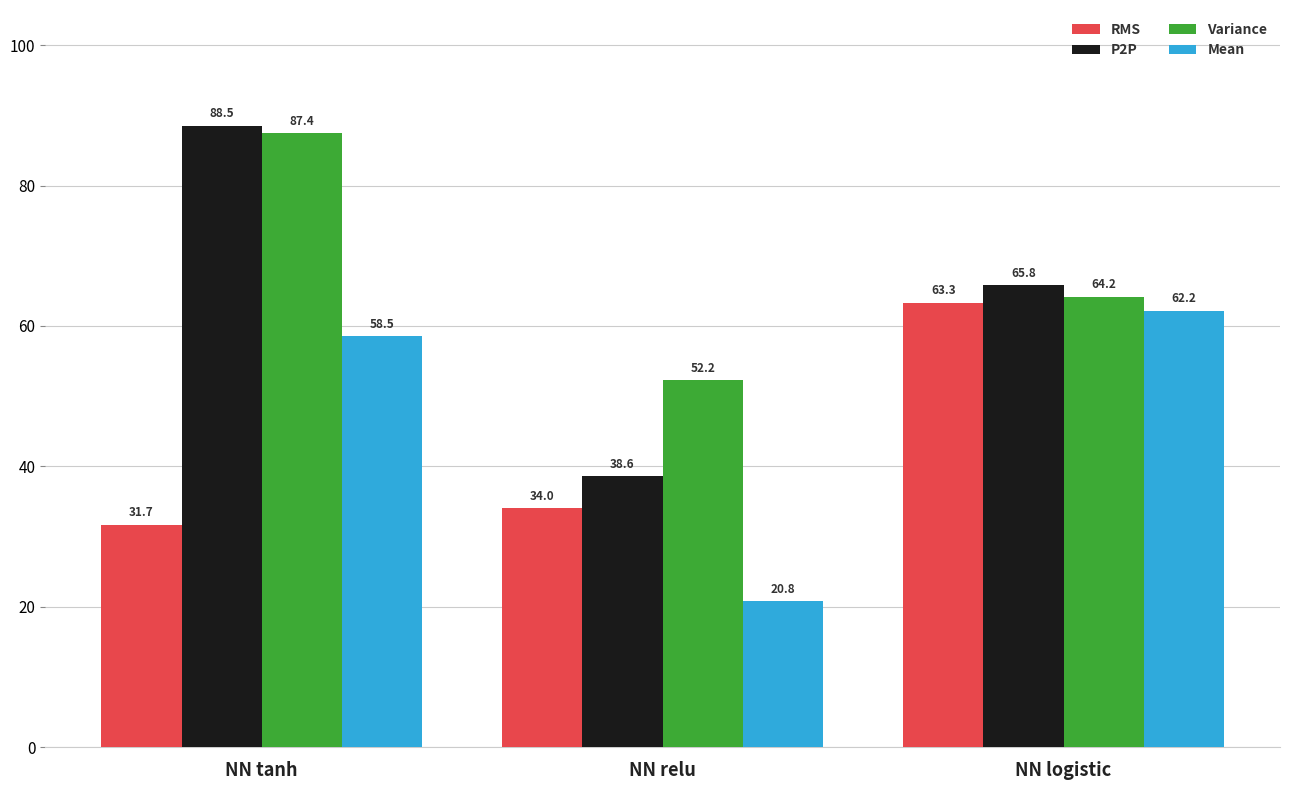

What are all the series names shown in the legend?

RMS, P2P, Variance, Mean